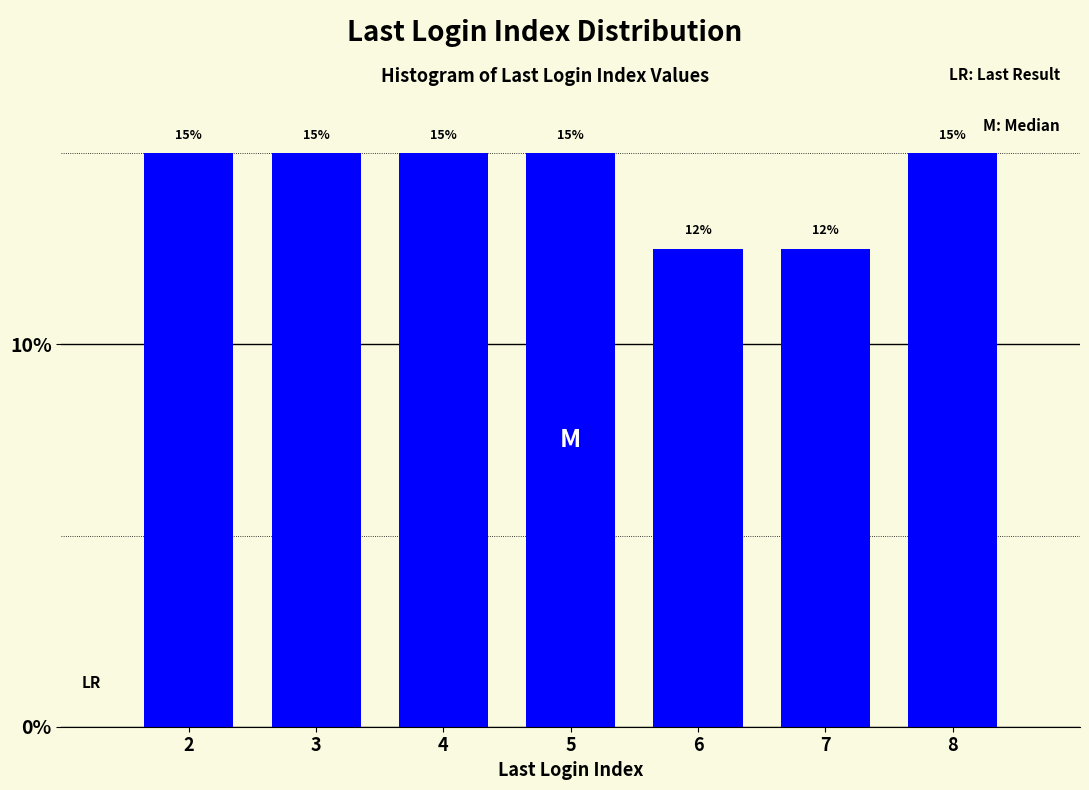

What is the minimum value shown in the chart?

12.5